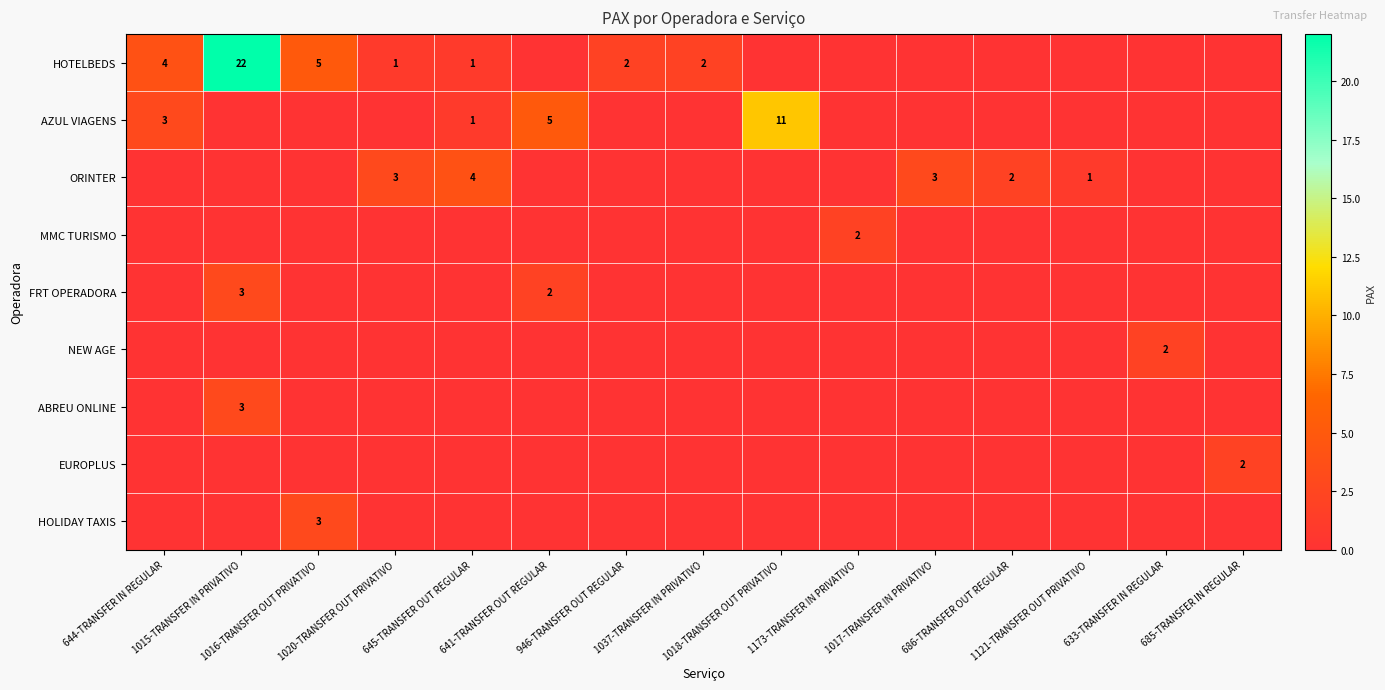

How many NEW AGE values are between 0 and 1?

14